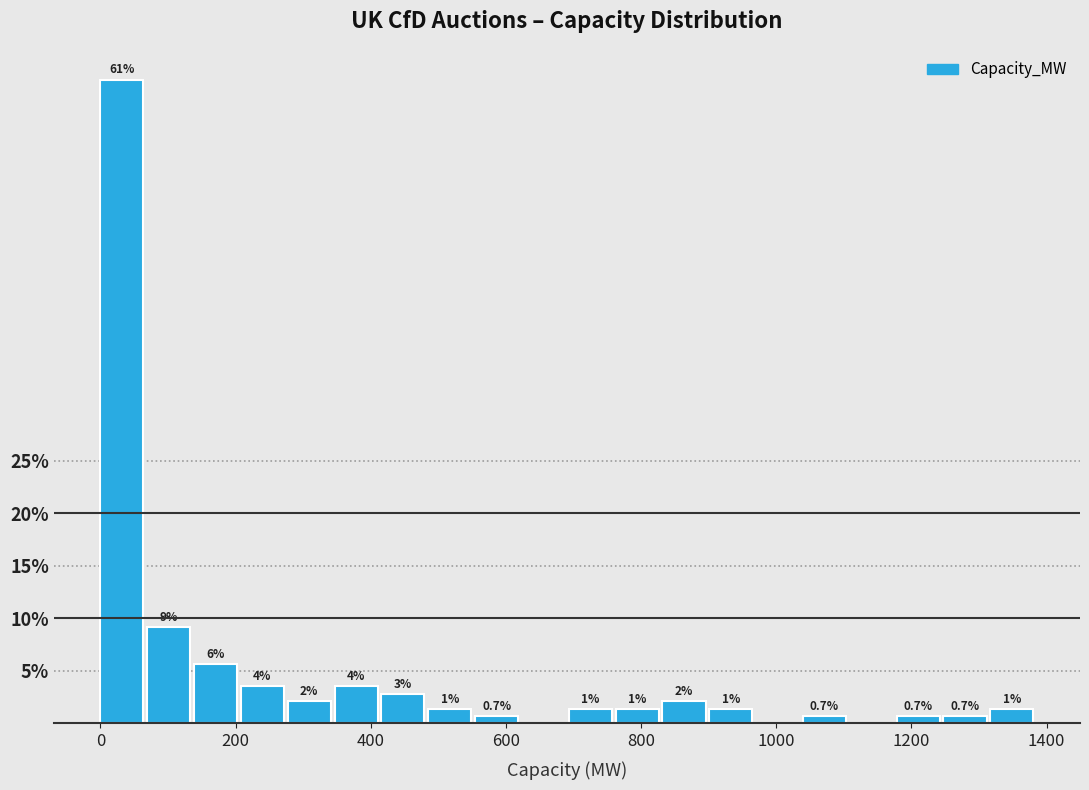

Around what value on the x-axis is the tallest bar? Give the approximate position of its centre, as read against the axis.

40